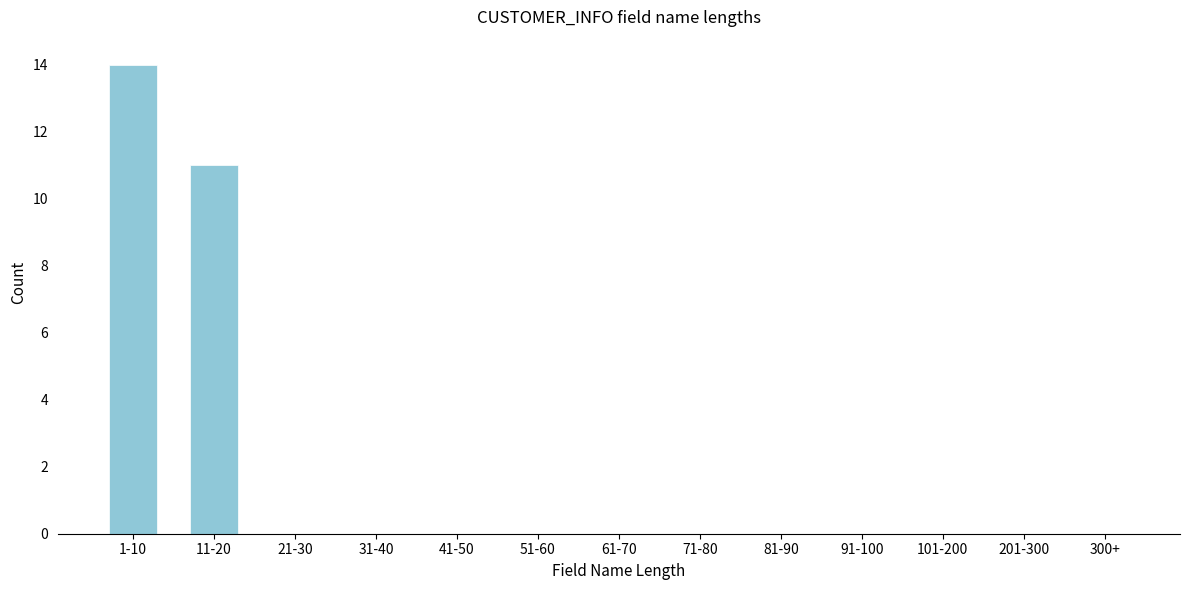

Reading left to right, what are all the values shown in this chart?

1-10=14	11-20=11	21-30=0	31-40=0	41-50=0	51-60=0	61-70=0	71-80=0	81-90=0	91-100=0	101-200=0	201-300=0	300+=0